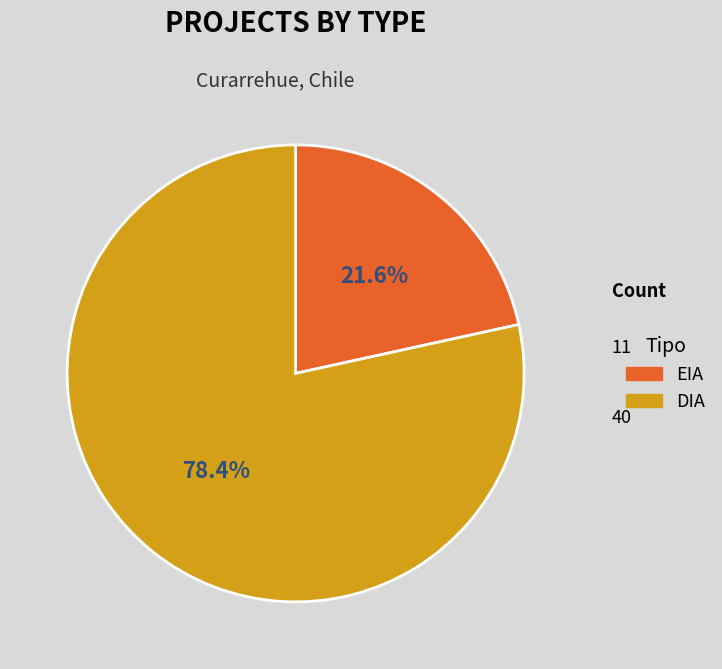

Between EIA and DIA, which is larger?

DIA